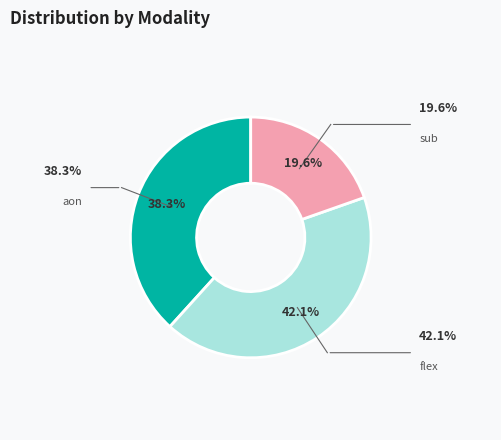

What percentage do aon and sub together represent?

57.9%